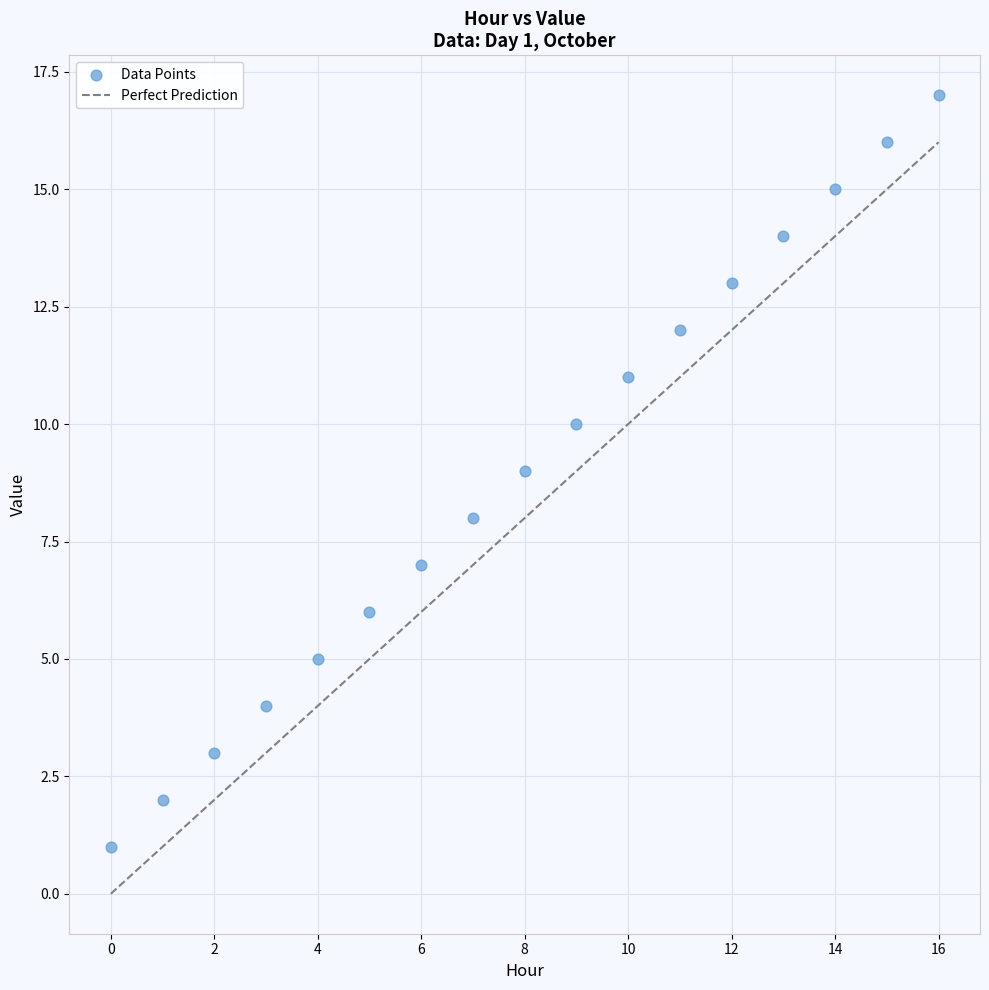

What is the range of Y values (max minus min)?

16